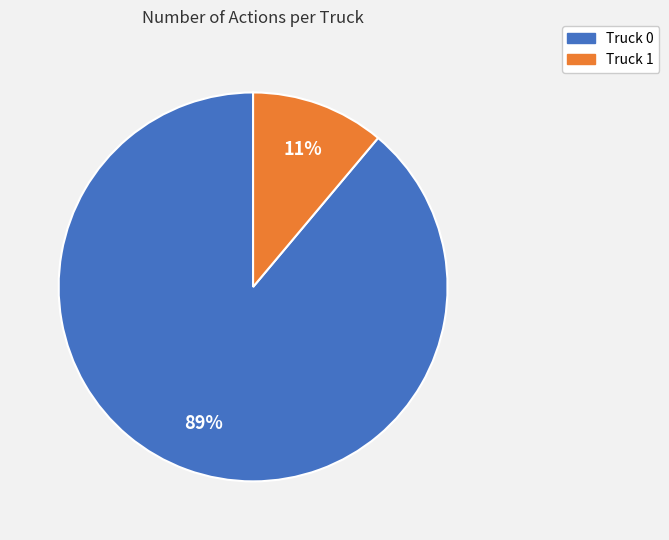

Is there any slice that represents more than half of the pie?

Yes